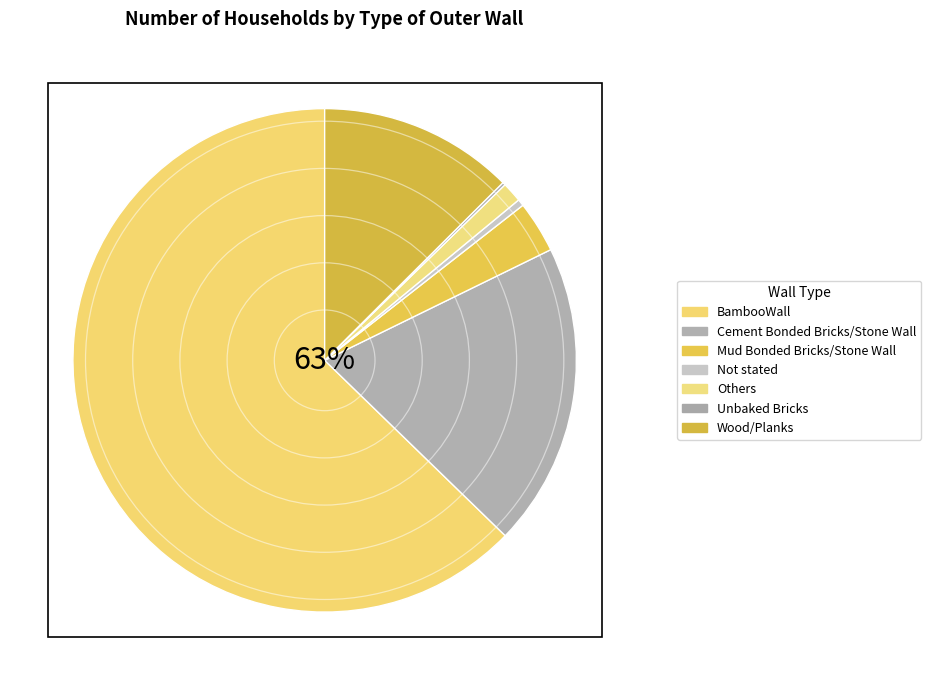

The Unbaked Bricks slice represents 15% of the pie. True or false?

False